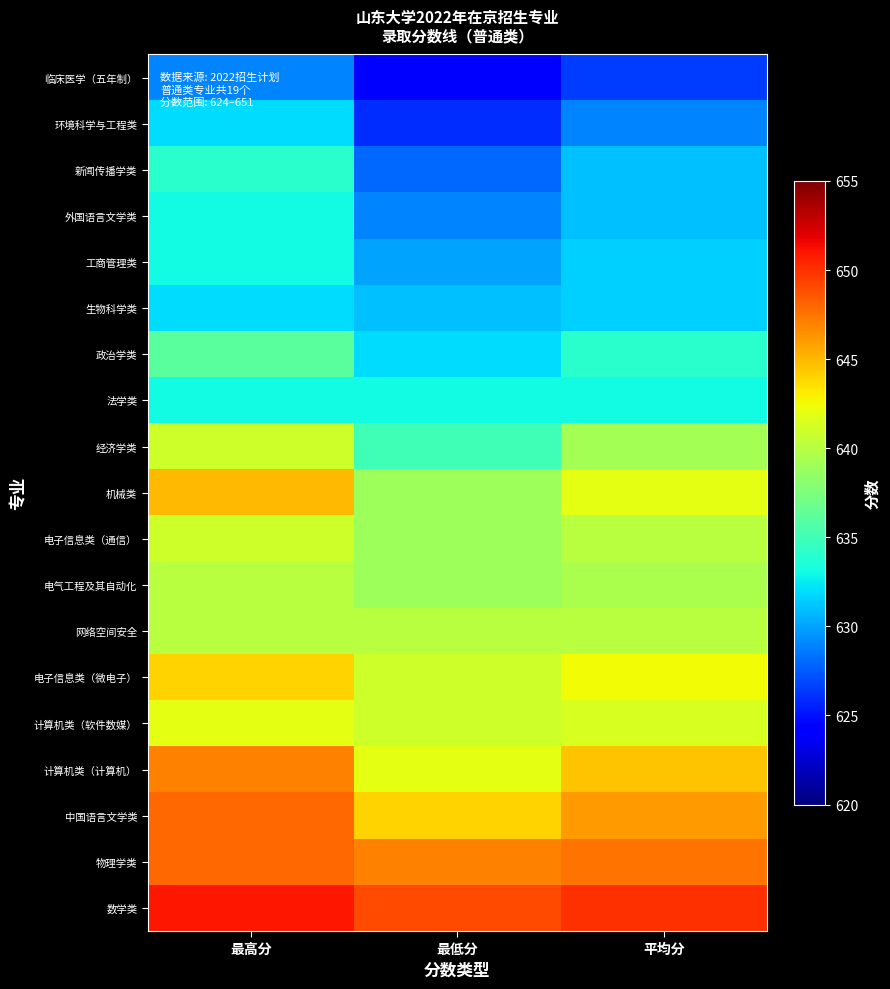

Between 平均分 and 最高分, which is larger?

最高分